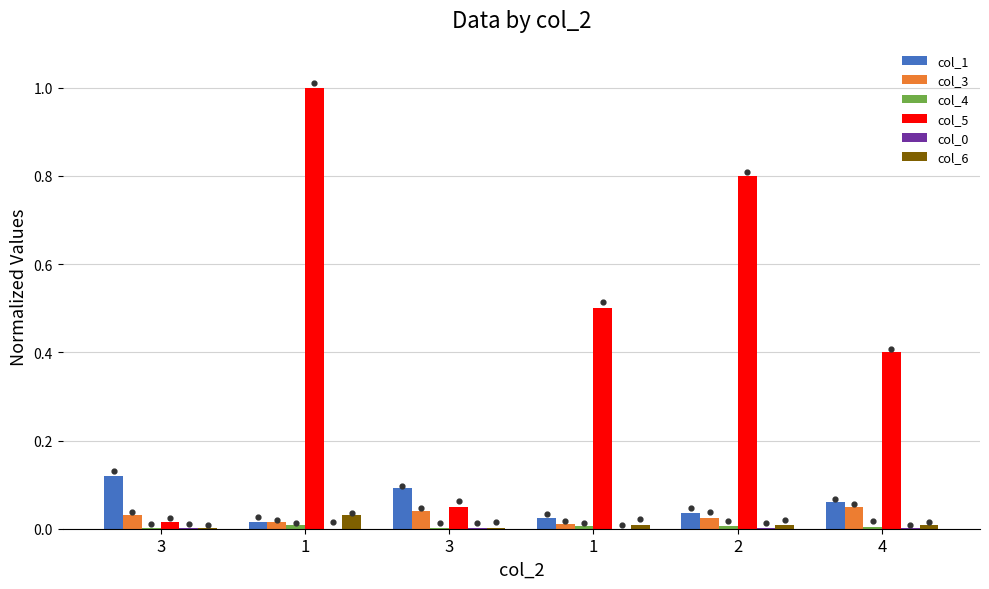

At how many categories does at least one series exceed 0?

6